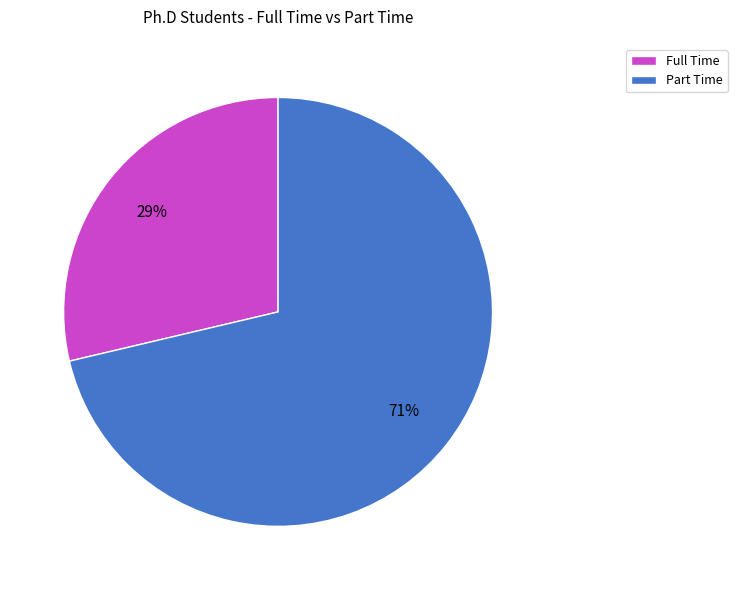

Count the number of slices in the pie.

2